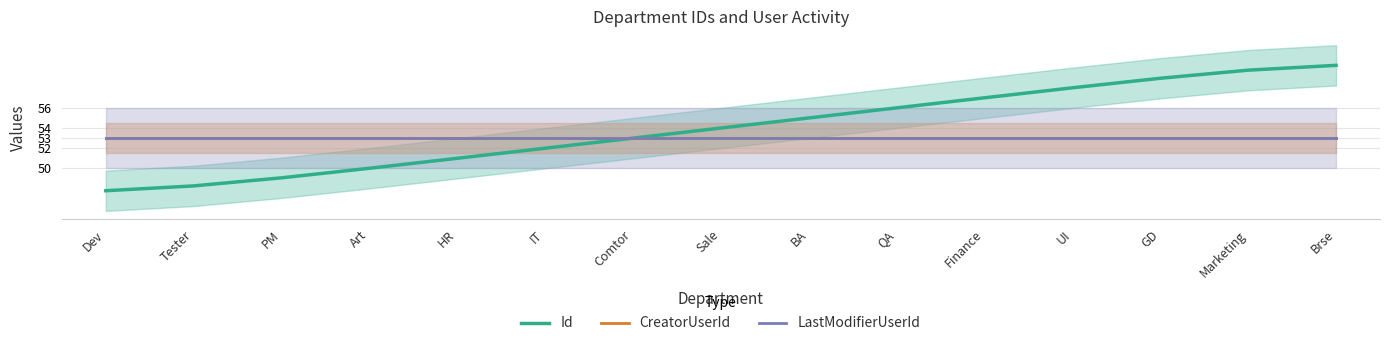

Between Dev and QA, which series saw the biggest shift?

Id